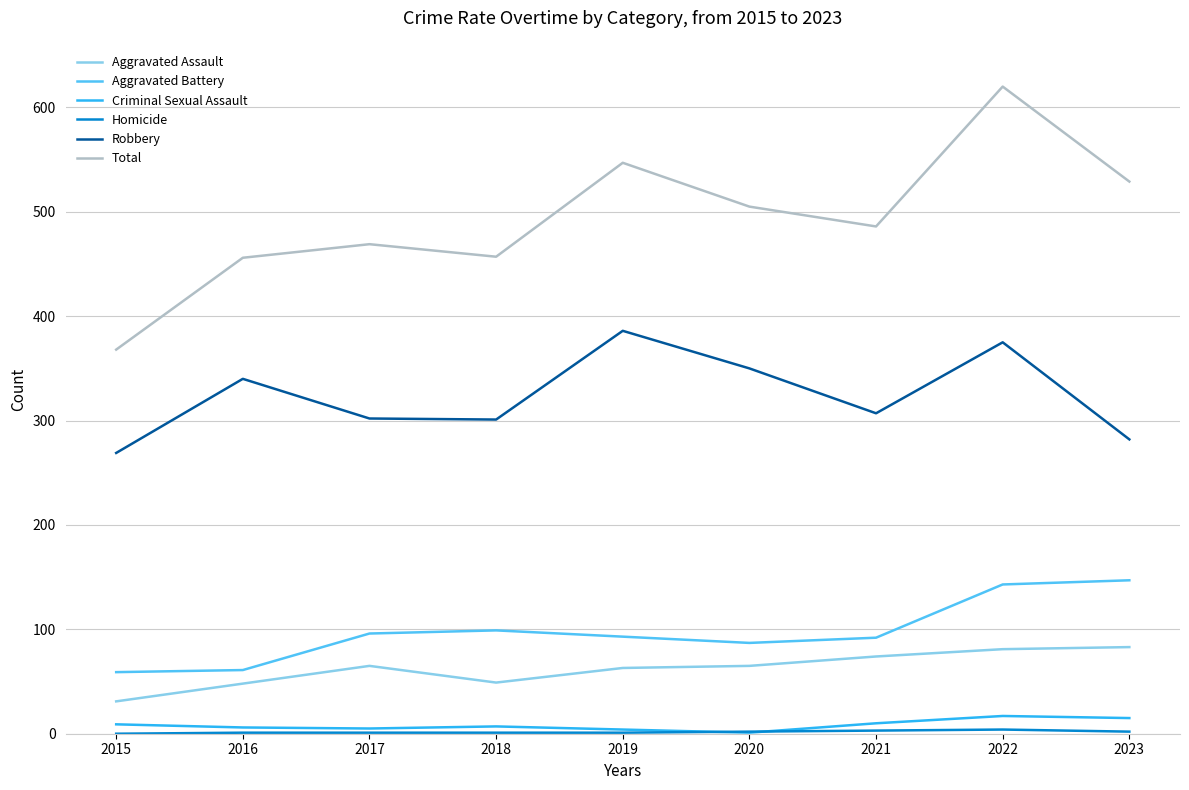

What is the difference between the maximum and minimum values in the Total series?

252